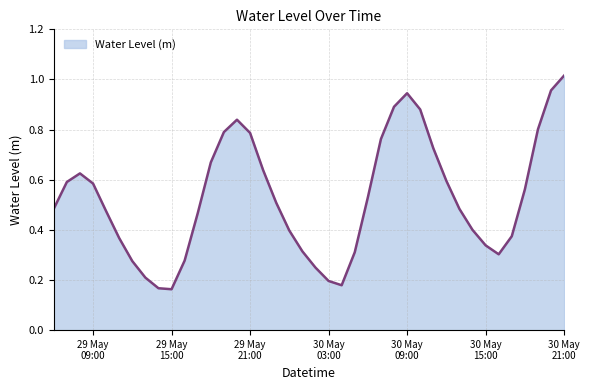

How many points are higher than both their immediate neighbors (excluding endpoints)?

3